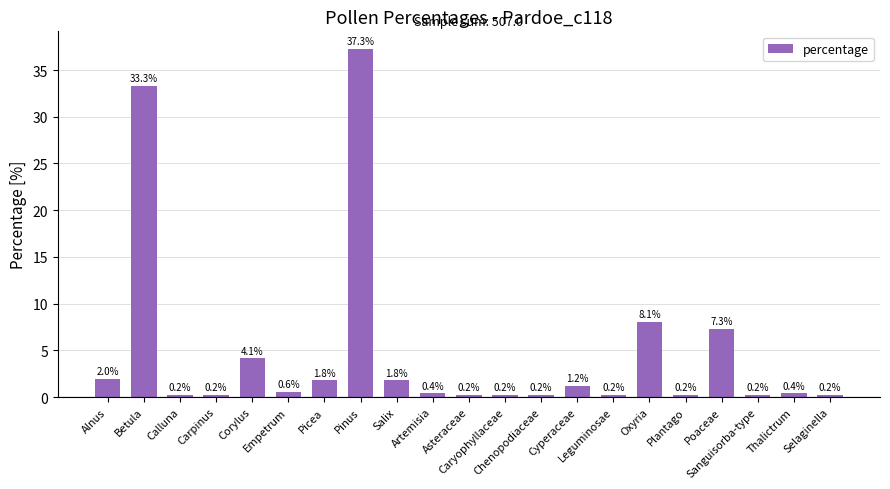

Is it true that the value at Corylus is 5.7?

False